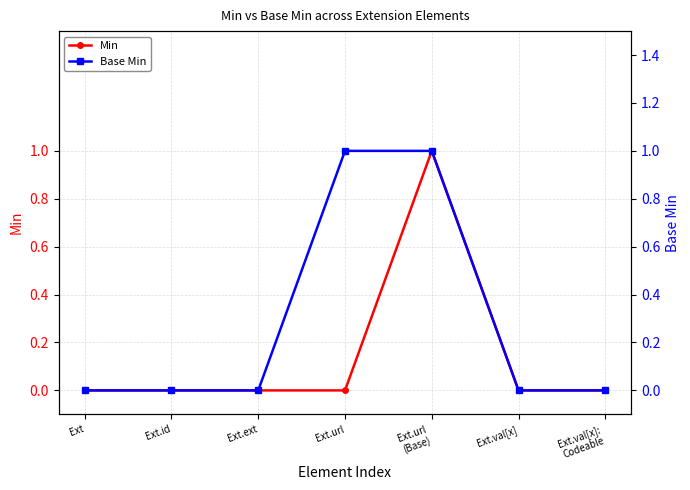

Which series has the largest range (max minus min)?

Min